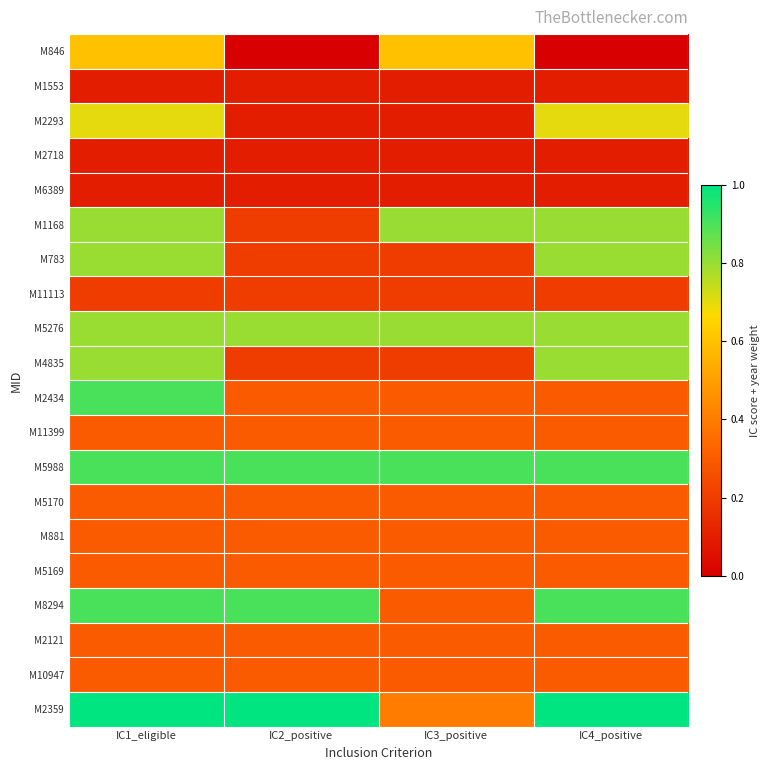

Which has a higher value, IC1_eligible or IC2_positive?

IC1_eligible